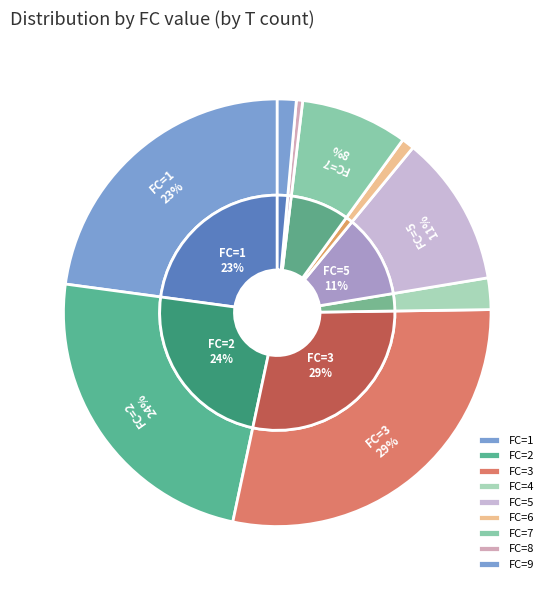

Does any single category account for the majority?

No